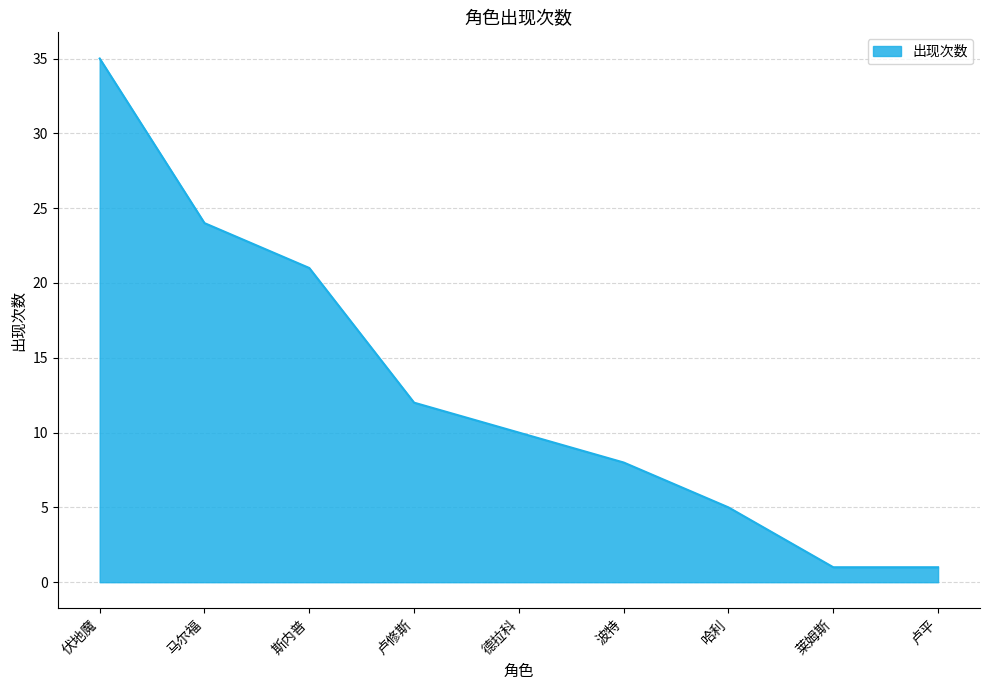

True or false: the data shows 8 at 波特.

True